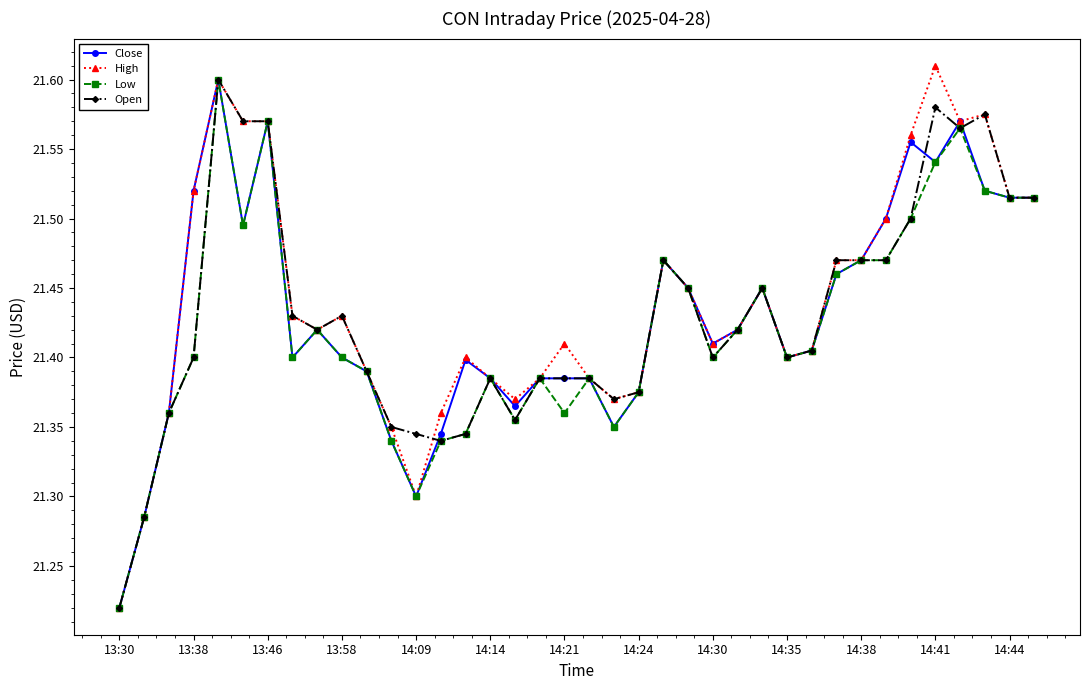

Count the Open values in the range 21 to 22.

38